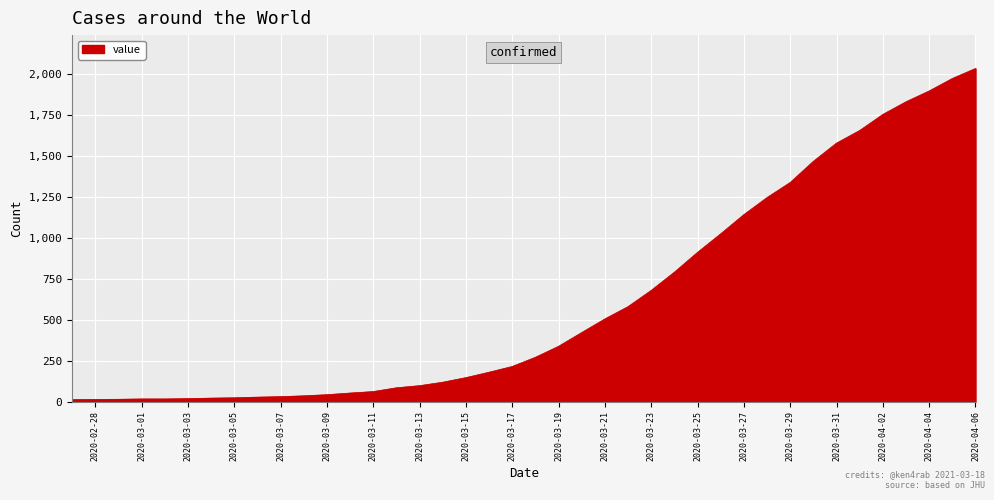

What is the maximum value shown in the chart?

2032